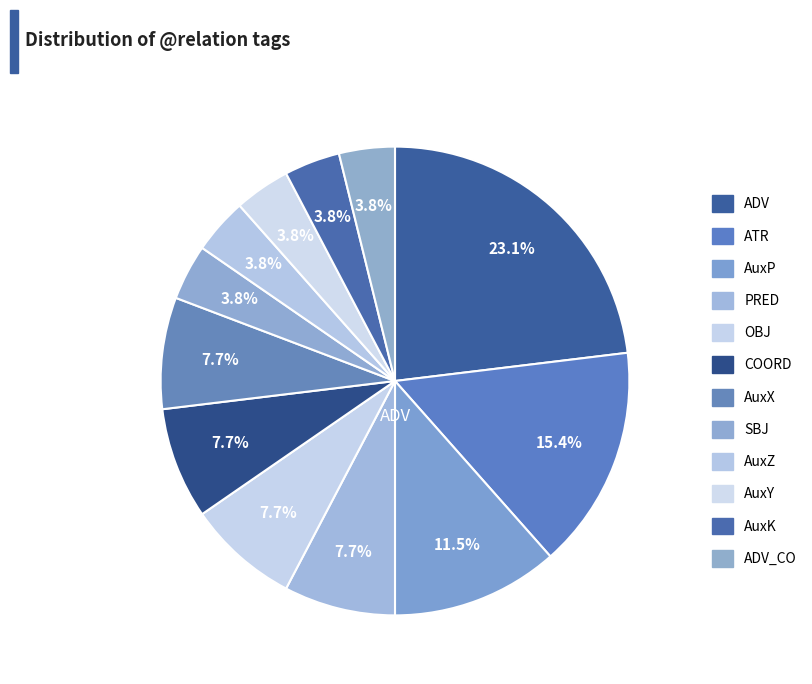

Count the number of slices in the pie.

12